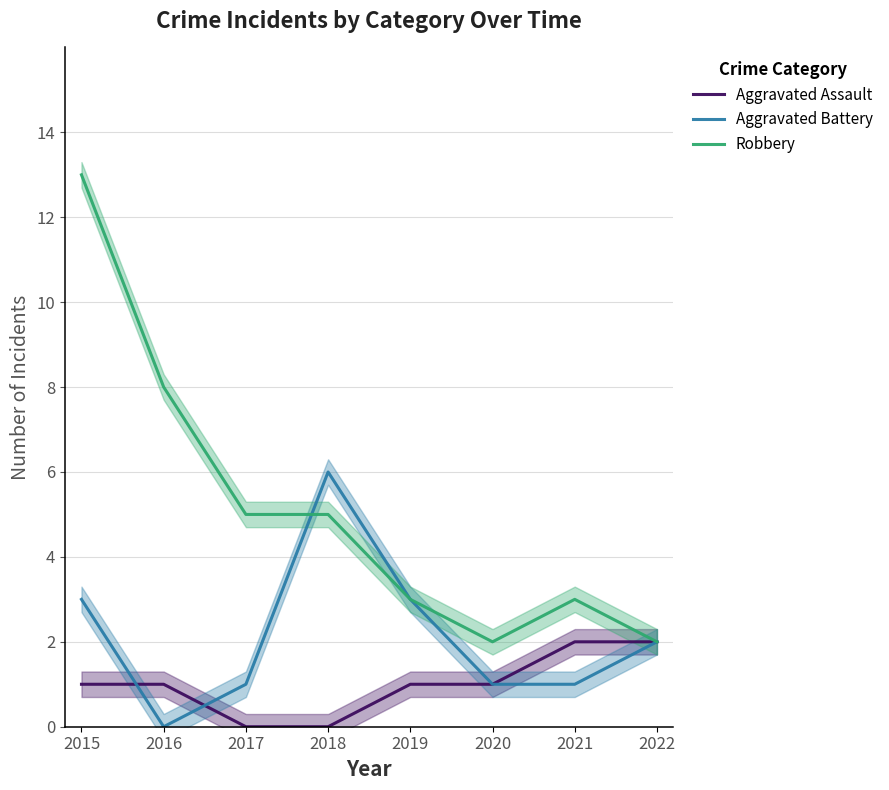

How many lines are shown in the chart?

3